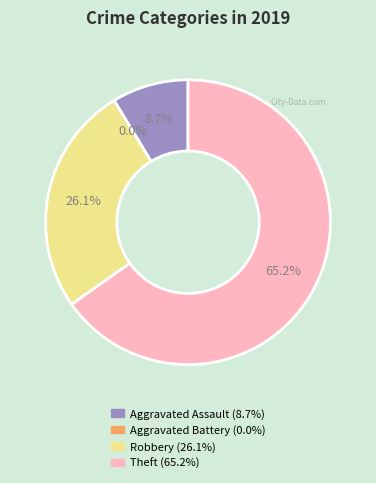

To the nearest percent, what is the difference between the Theft and Robbery slice percentages?

39%